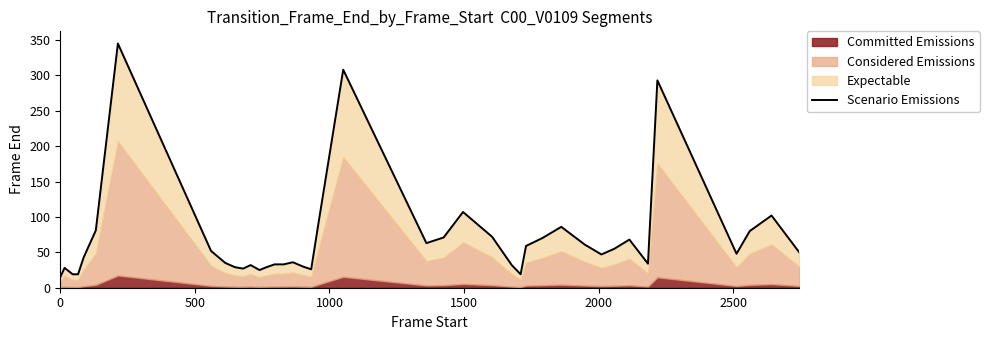

How many values are below 48?

20